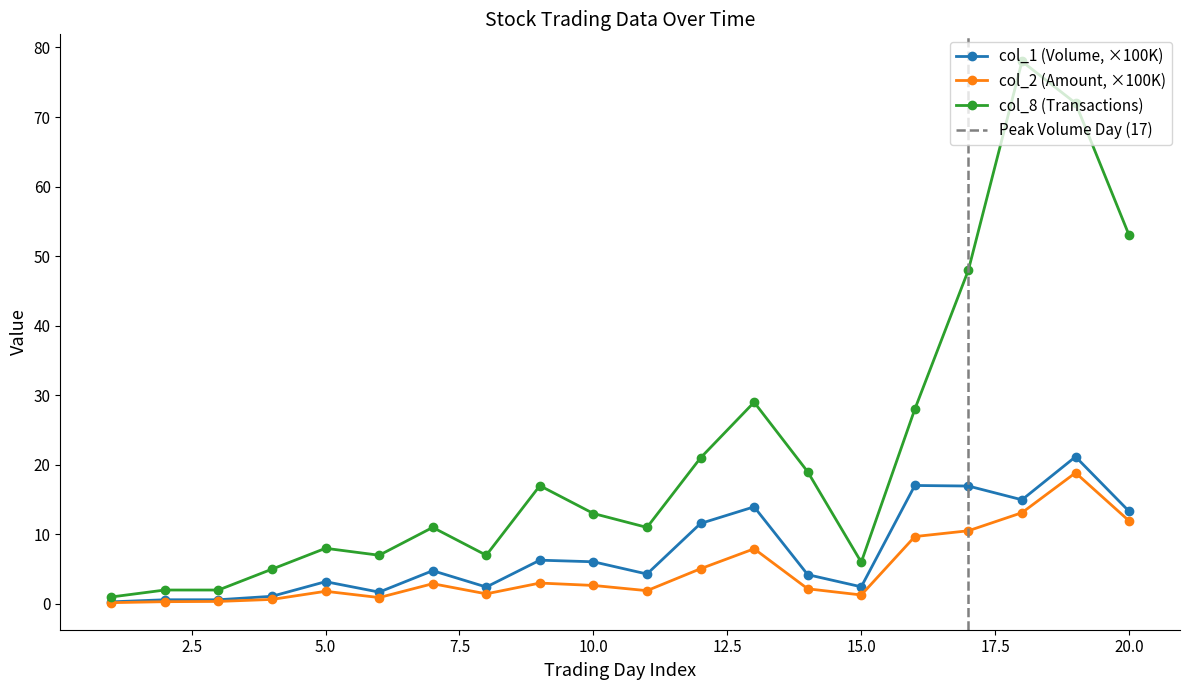

How many interior local peaks does the col_8 series have?

5